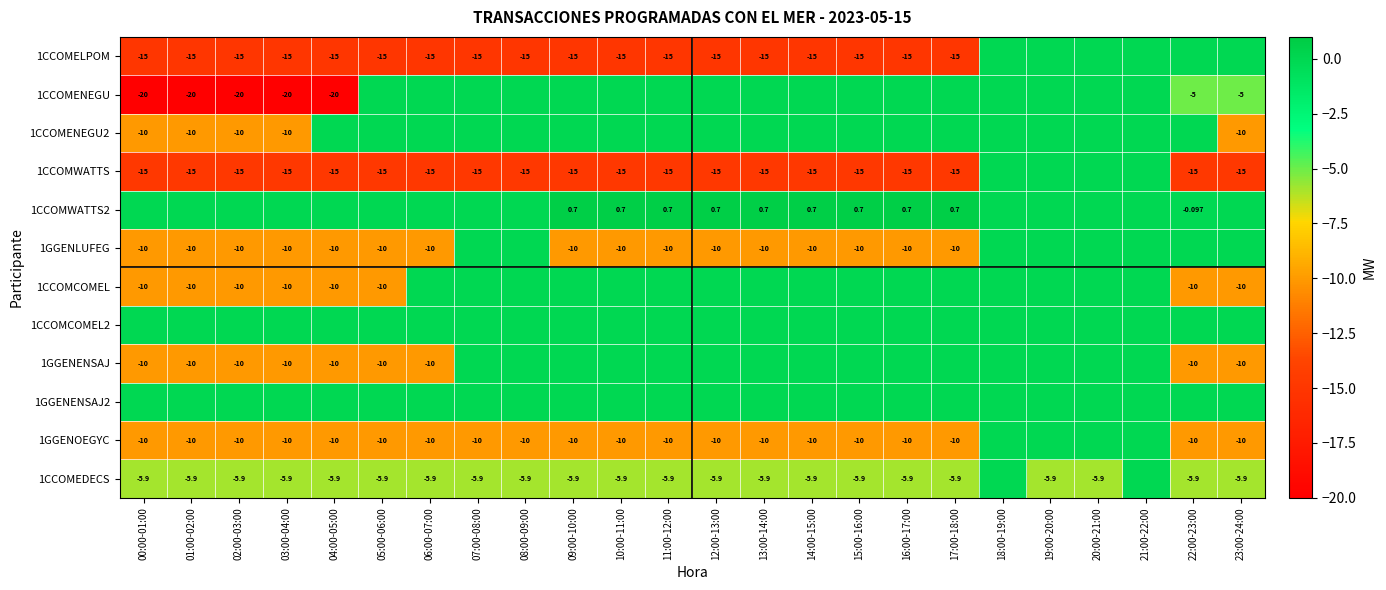

List the series in order of their peak value, highest first.

1CCOMWATTS2, 1CCOMELPOM, 1CCOMENEGU, 1CCOMENEGU2, 1CCOMWATTS, 1GGENLUFEG, 1CCOMCOMEL, 1CCOMCOMEL2, 1GGENENSAJ, 1GGENENSAJ2, 1GGENOEGYC, 1CCOMEDECS